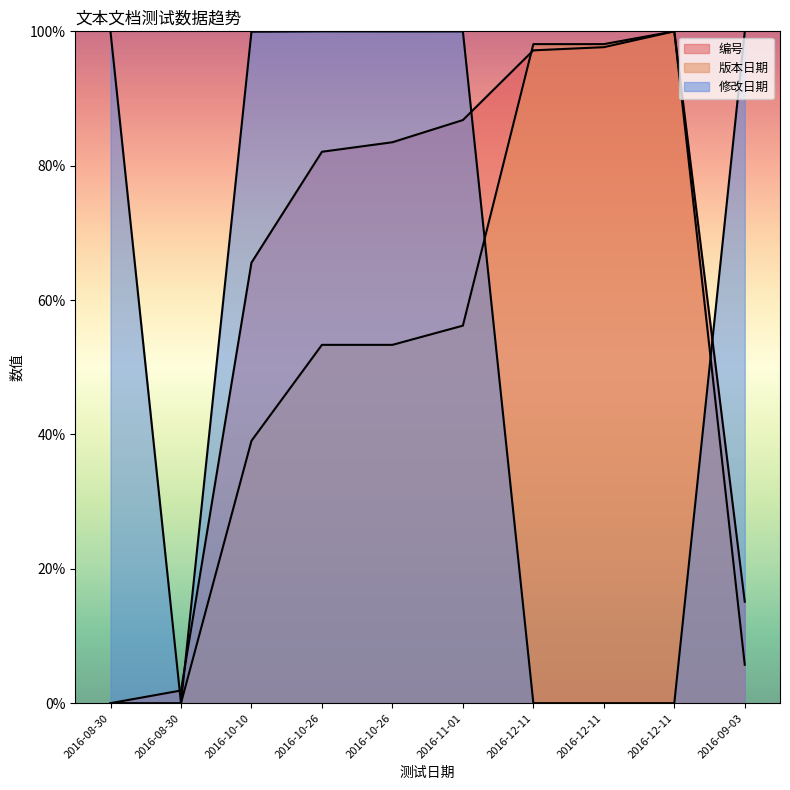

Where is the first local maximum for 编号?

2016-12-11